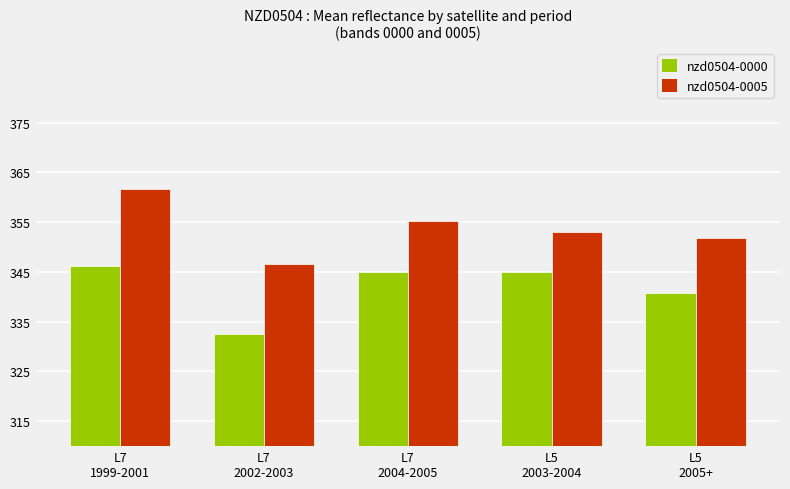

Where is nzd0504-0000 nearest to the value 339?

L5
2005+